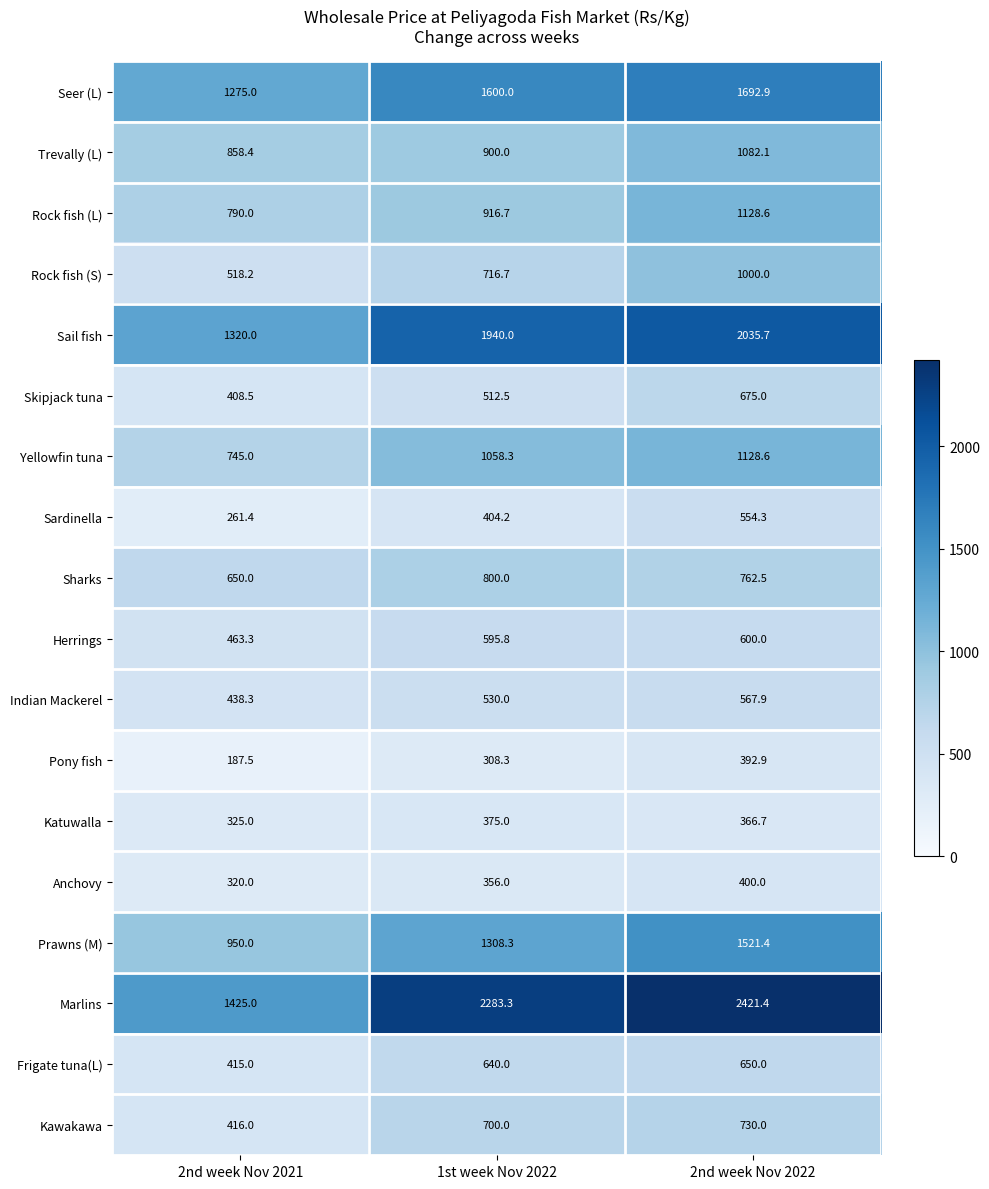

At which category is the sum across all series the highest?

2nd week Nov 2022